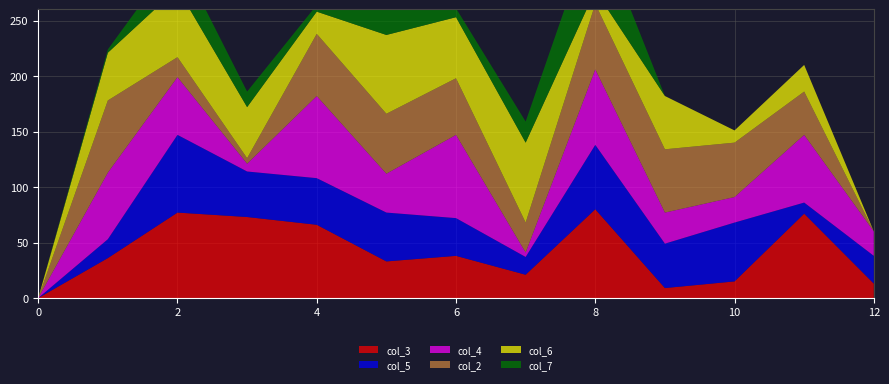

Reading right to left, list all the values displayed in this chart.

col_3: 12=13	11=76	10=15	9=9	8=80	7=21	6=38	5=33	4=66	3=73	2=77	1=36	0=0
col_5: 12=25	11=10	10=53	9=40	8=58	7=16	6=34	5=44	4=42	3=41	2=70	1=17	0=0
col_4: 12=22	11=61	10=23	9=28	8=68	7=4	6=75	5=35	4=74	3=7	2=52	1=60	0=0
col_2: 12=0	11=39	10=49	9=57	8=59	7=27	6=51	5=54	4=56	3=5	2=18	1=65	0=0
col_6: 12=0	11=24	10=11	9=48	8=12	7=72	6=55	5=71	4=20	3=46	2=62	1=43	0=0
col_7: 12=0	11=0	10=0	9=0	8=63	7=19	6=8	5=47	4=6	3=14	2=31	1=3	0=0